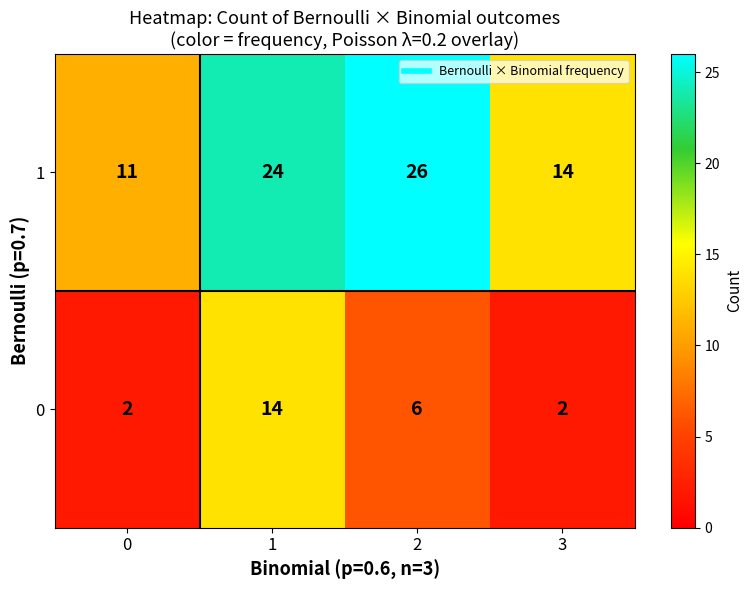

Rank the series by their maximum value, from lowest to highest.

0, 1